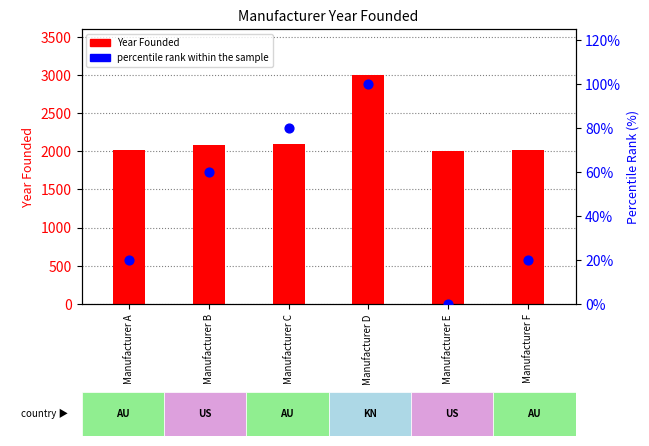

What are all the series names shown in the legend?

Year Founded, percentile rank within the sample